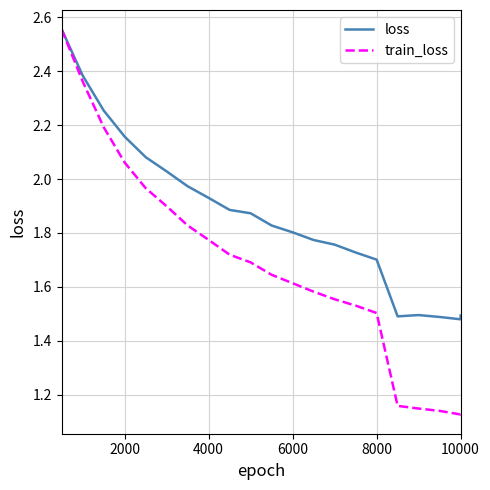

Which series has the largest total across all categories?

loss